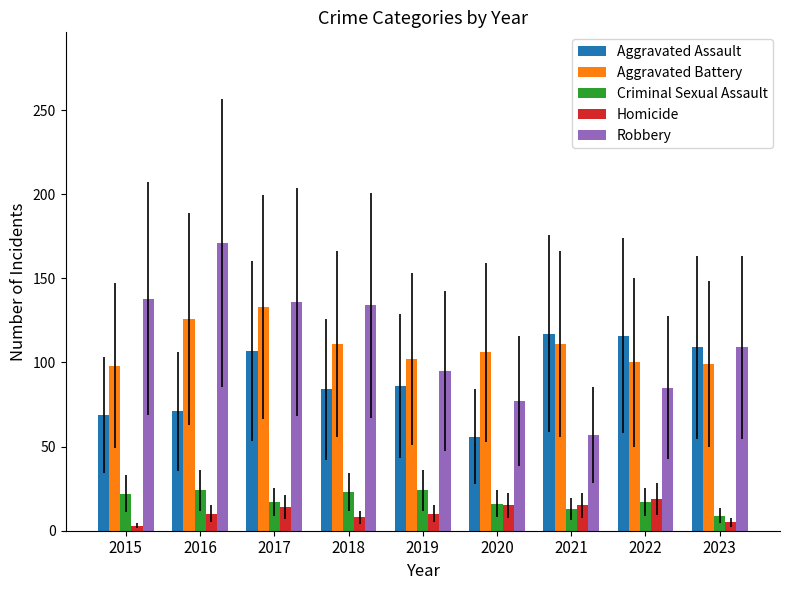

What is the difference between the maximum and minimum values in the Aggravated Battery series?

35